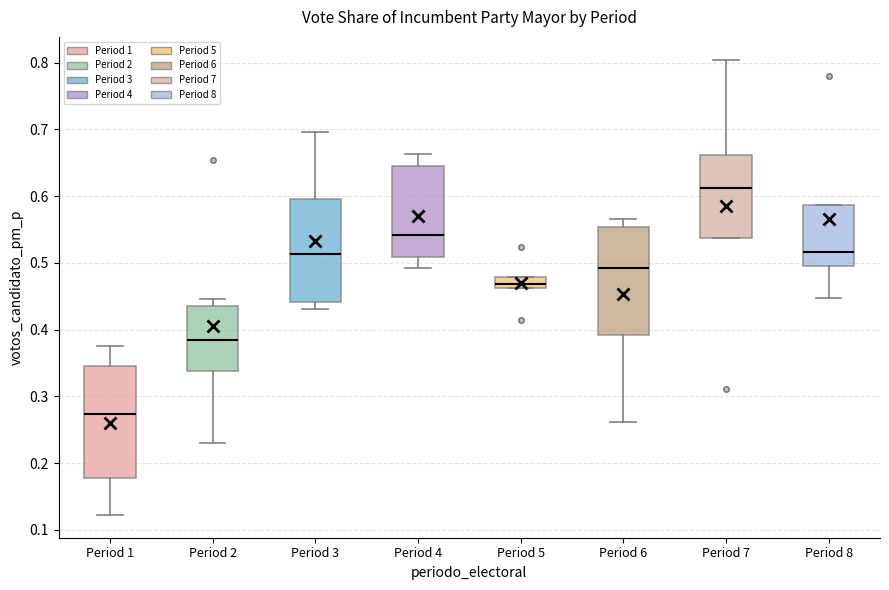

Reading left to right, transcribe this box plot: for each box, give where its median line is, the range the box spans, and where its two whiskers end, as read against the y-axis. The values are not printed on the chart, so give them approximately, as read against the axis.

Period 1: median 0.27, box 0.18 to 0.35, whiskers 0.12 to 0.38
Period 2: median 0.38, box 0.34 to 0.44, whiskers 0.23 to 0.45
Period 3: median 0.51, box 0.44 to 0.60, whiskers 0.43 to 0.70
Period 4: median 0.54, box 0.51 to 0.65, whiskers 0.49 to 0.66
Period 5: median 0.47, box 0.46 to 0.48, whiskers 0.46 to 0.48
Period 6: median 0.49, box 0.39 to 0.55, whiskers 0.26 to 0.57
Period 7: median 0.61, box 0.54 to 0.66, whiskers 0.54 to 0.80
Period 8: median 0.52, box 0.50 to 0.59, whiskers 0.45 to 0.59